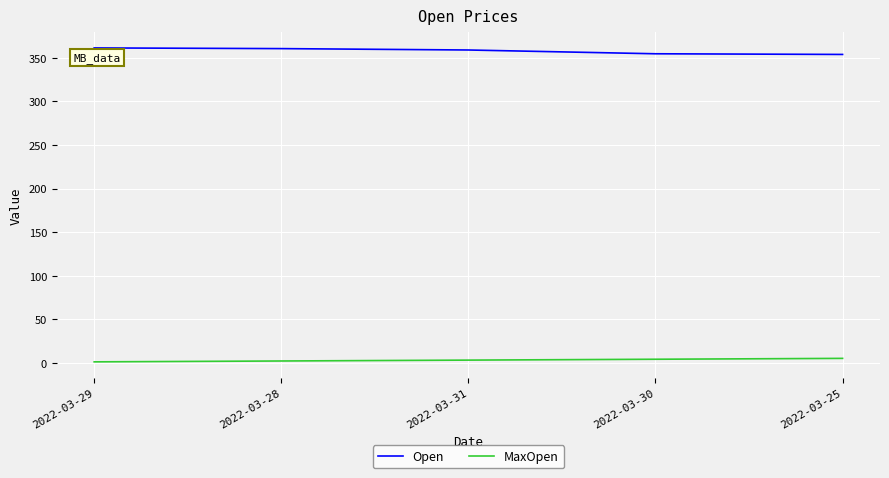

What is the difference between the Open values at 2022-03-31 and 2022-03-28?

1.6